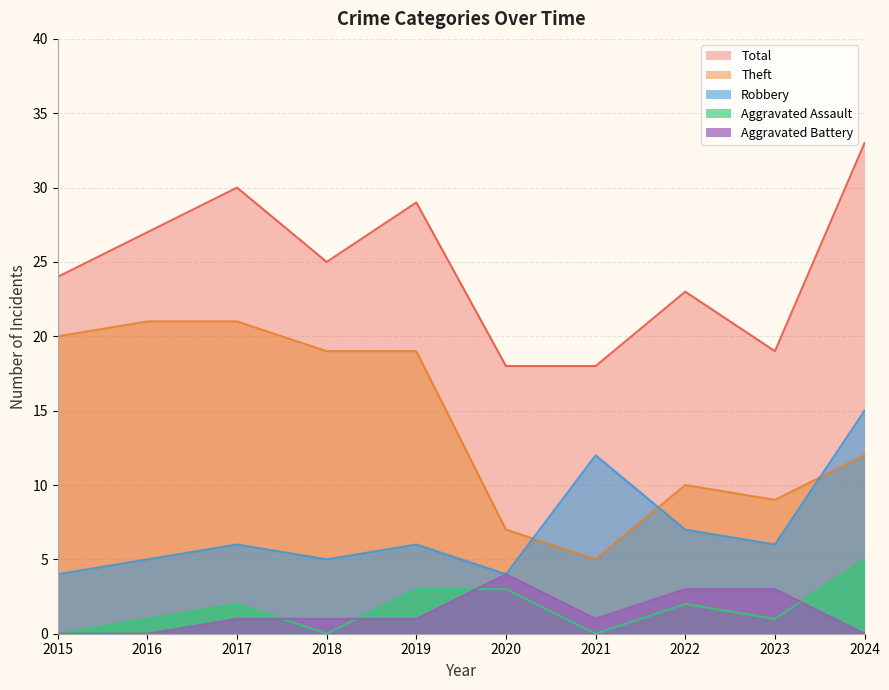

Does the chart have visible grid lines?

Yes